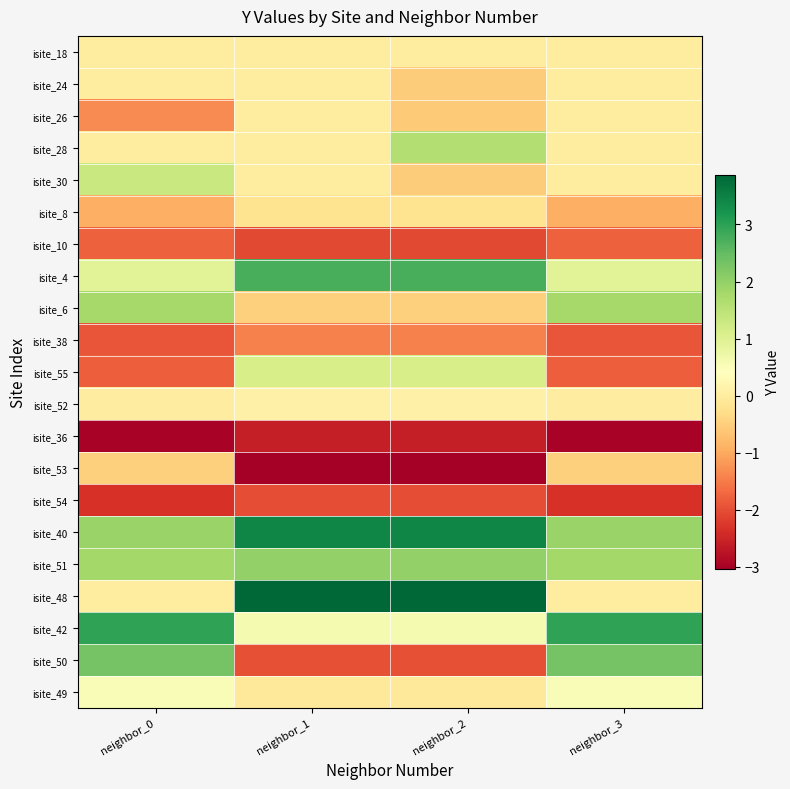

Which series has the largest total across all categories?

isite_40